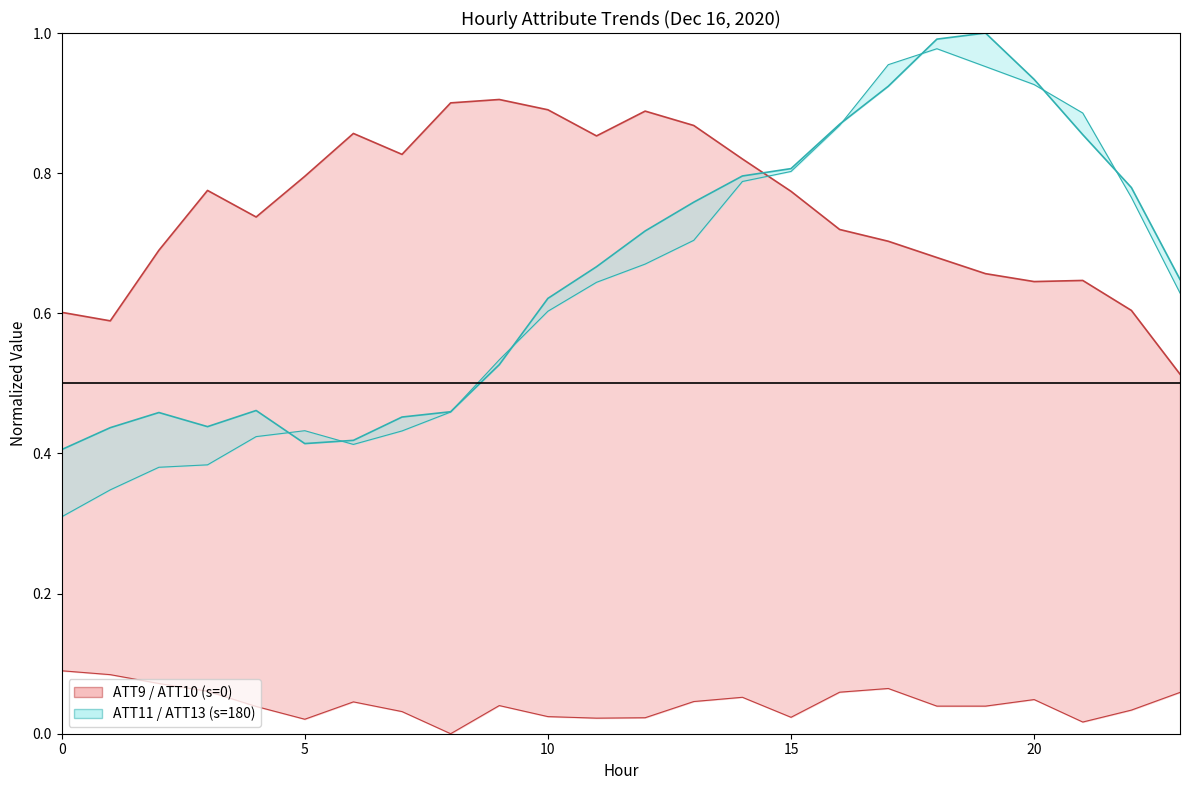

What is the difference between the ATT13 values at 6 and 21?

0.5